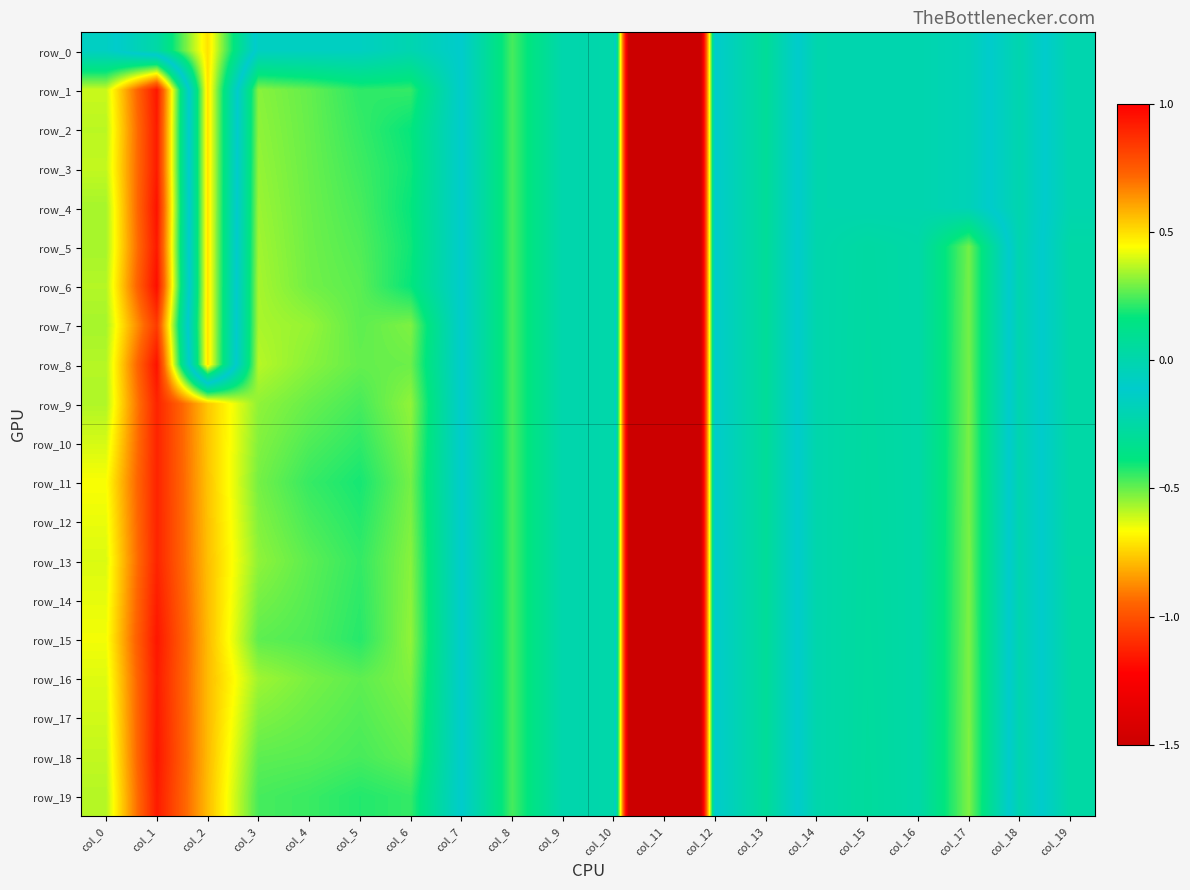

At col_7, list the series in order from largest to smallest.

row_0, row_1, row_2, row_3, row_4, row_5, row_6, row_7, row_8, row_9, row_10, row_11, row_12, row_13, row_14, row_15, row_16, row_17, row_18, row_19